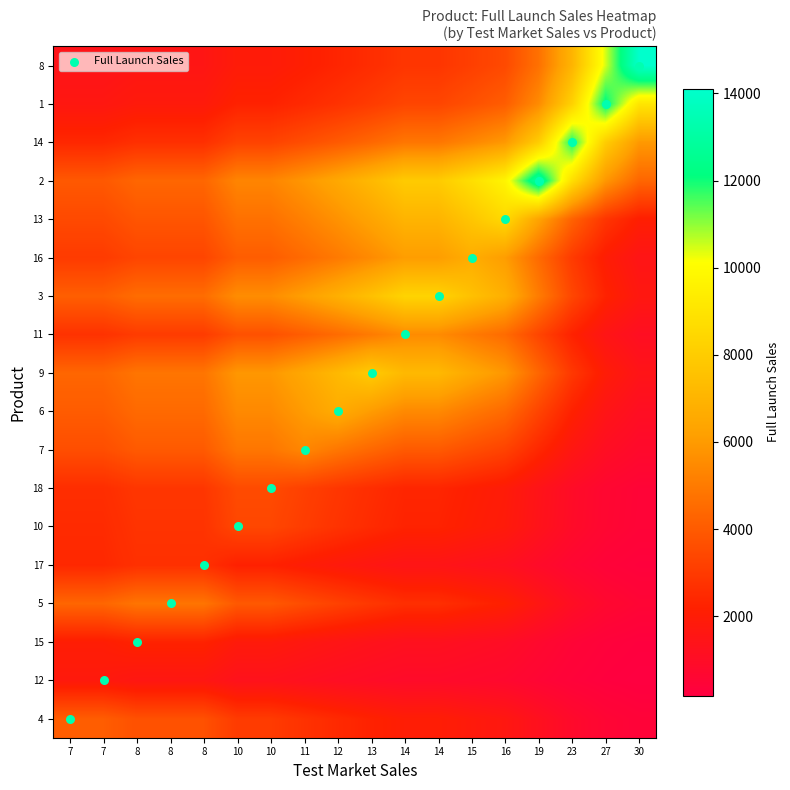

What is the minimum value shown in the chart?

178.2